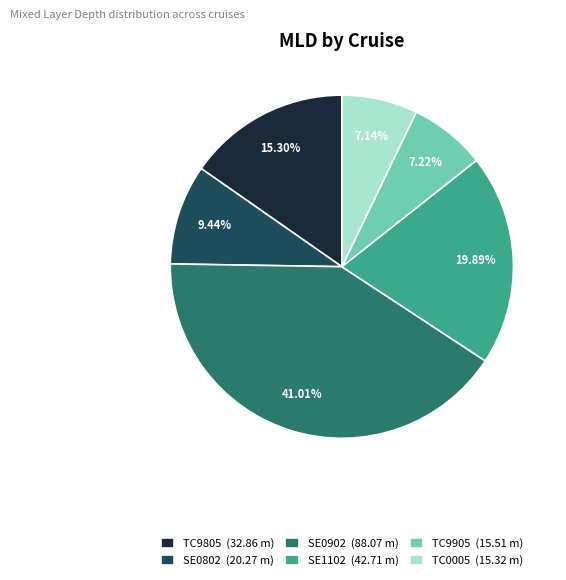

How many slices are in this pie chart?

6